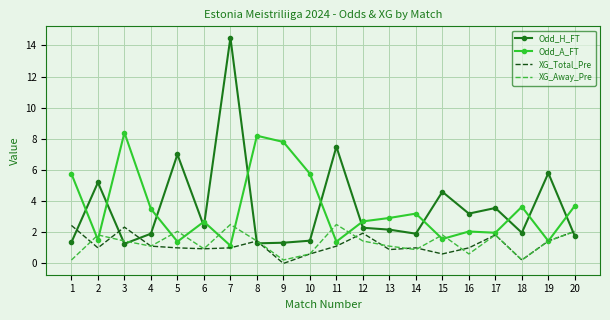

At 1, list the series in order from largest to smallest.

Odd_A_FT, XG_Total_Pre, Odd_H_FT, XG_Away_Pre